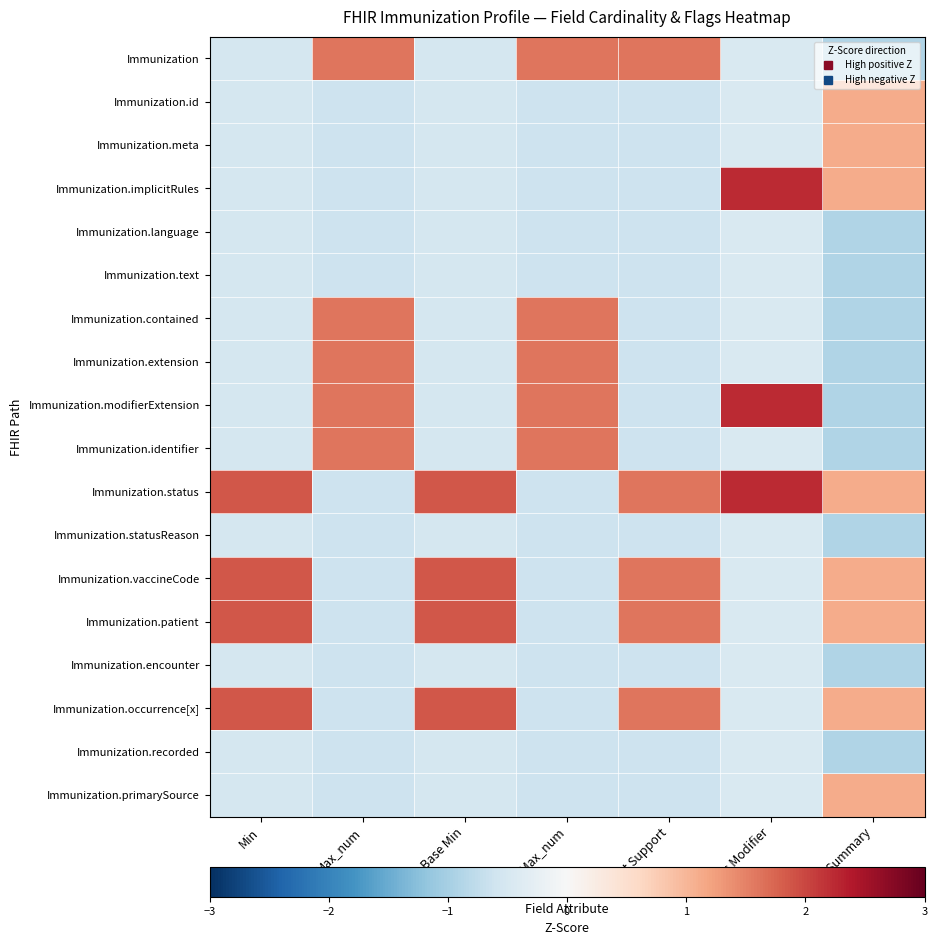

Which series has the largest total across all categories?

Immunization.status